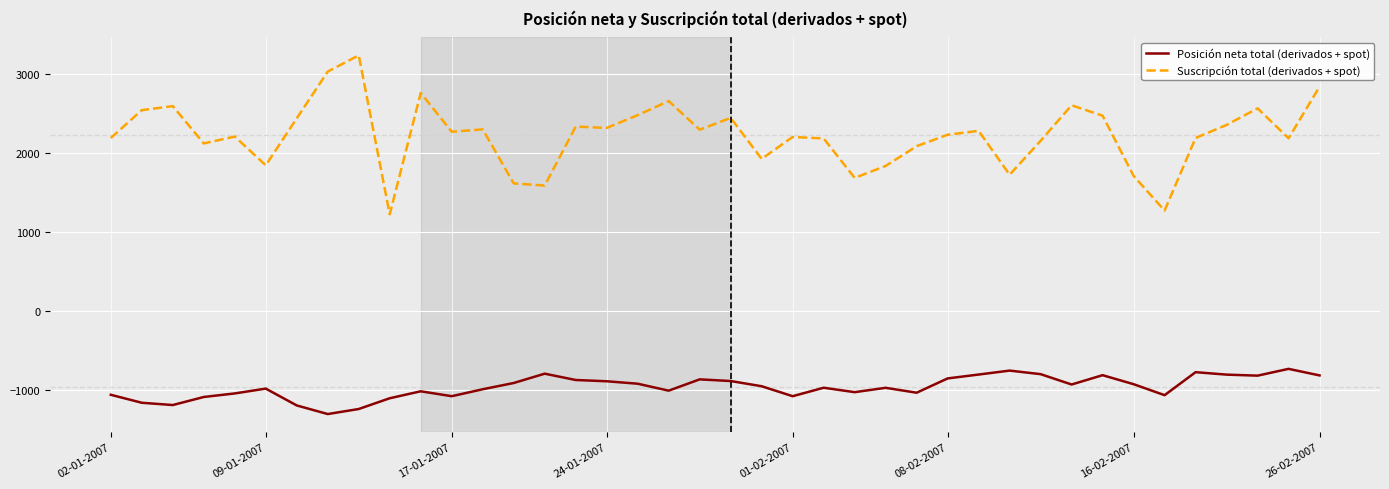

True or false: Posición neta total (derivados + spot) and Suscripción total (derivados + spot) cross at least once.

False